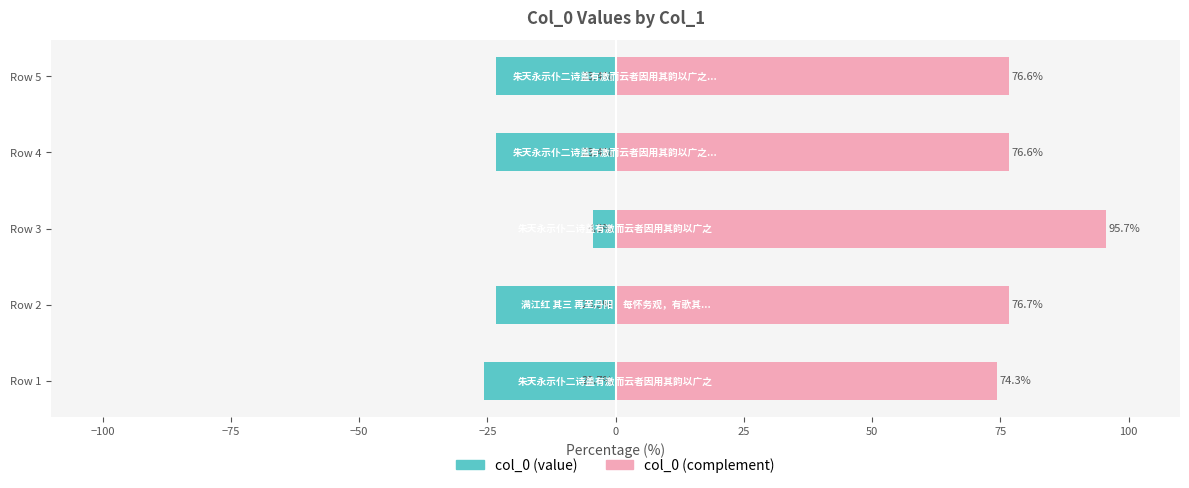

What is the average value of the col_0 (value) series?

-20.0